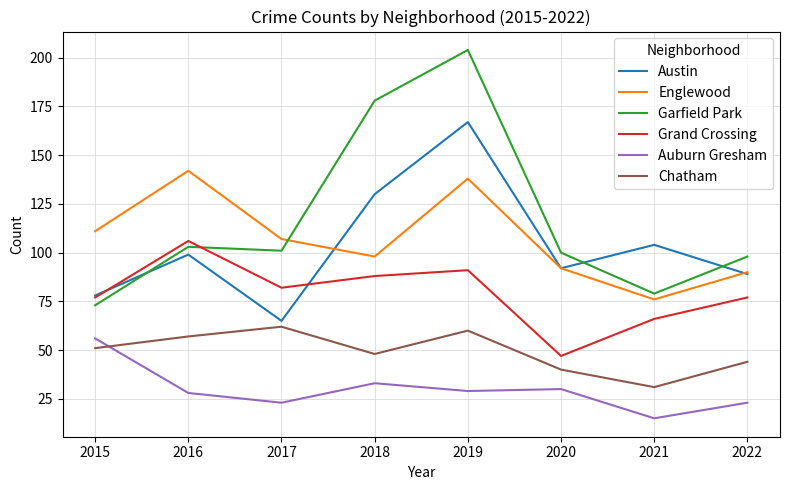

Where is Austin nearest to the value 116?

2021